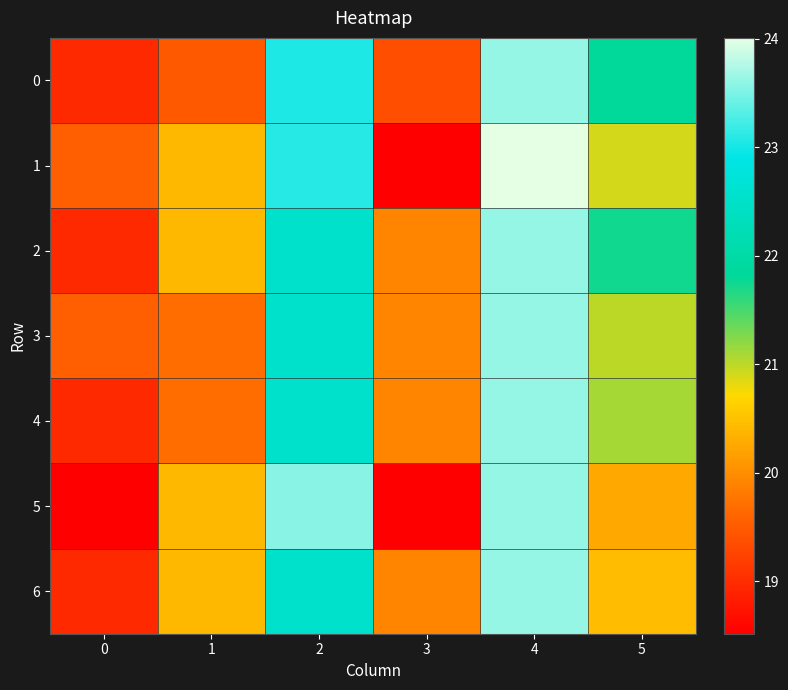

Which series has the widest spread of values?

1